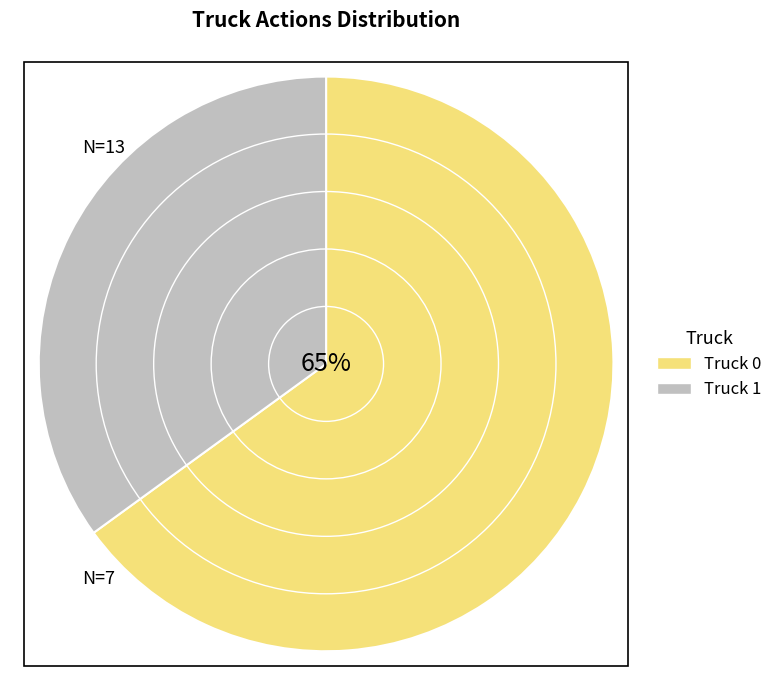

What is the change in value from Truck 0 to Truck 1?

-6